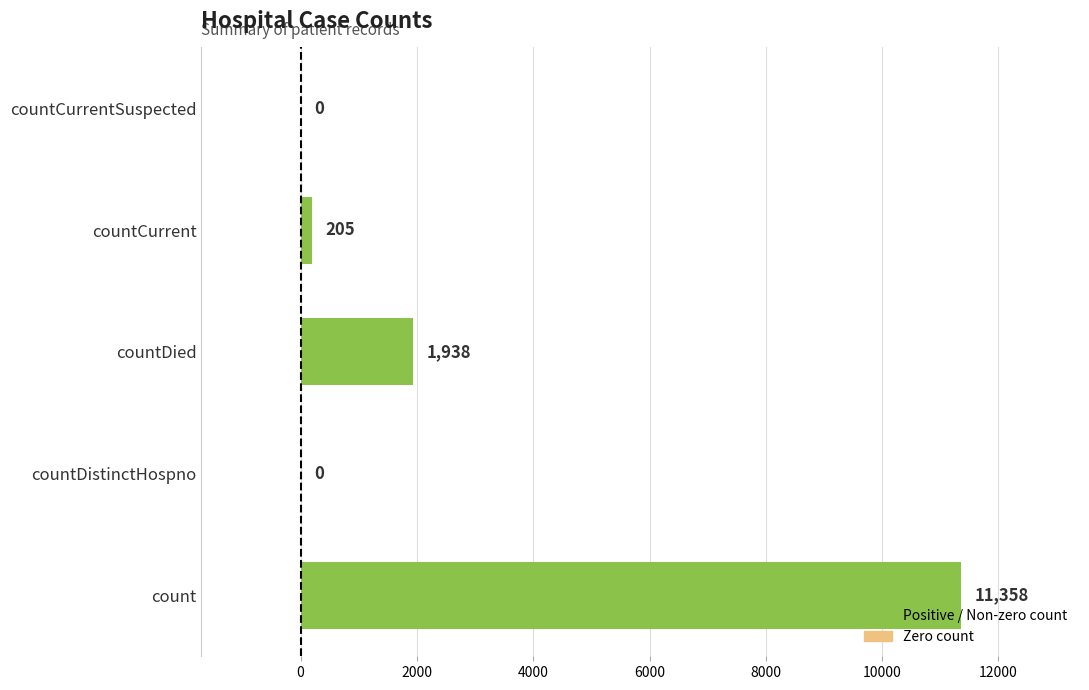

What is the average value?

2700